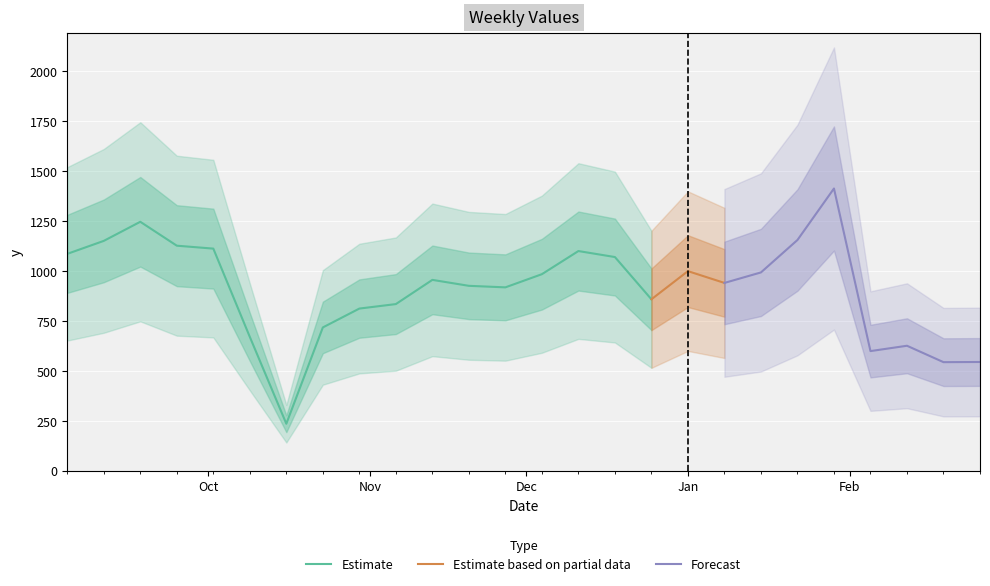

Is this an area chart (filled region under the line)?

No